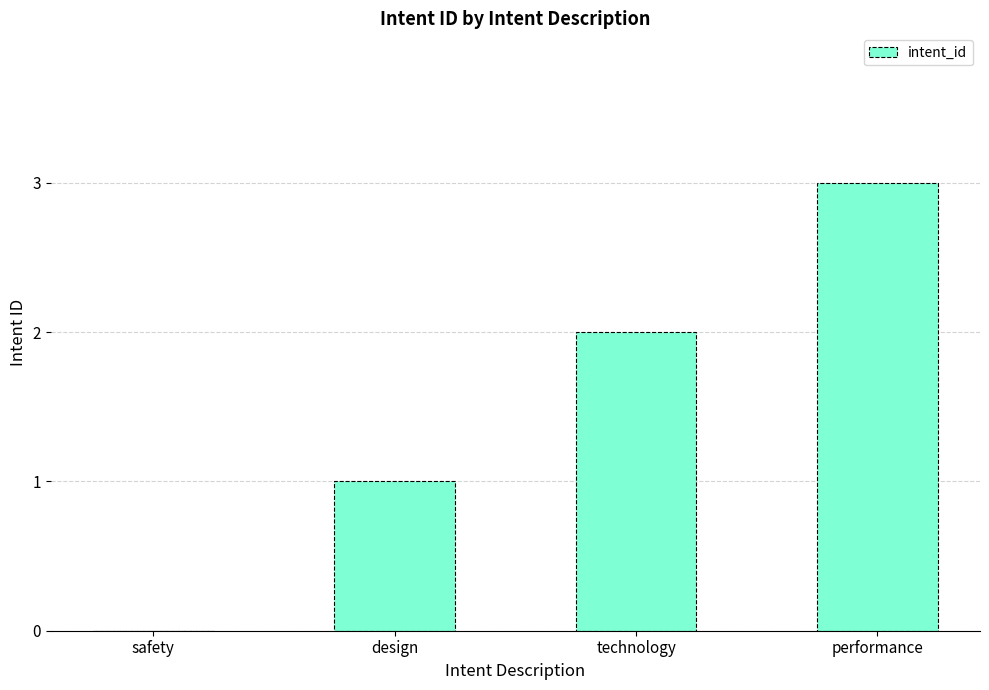

Is it true that the value at safety is 0?

True